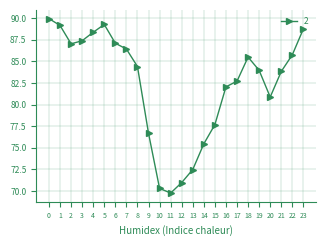

How many interior local peaks (higher than both neighbors) does the data have?

2